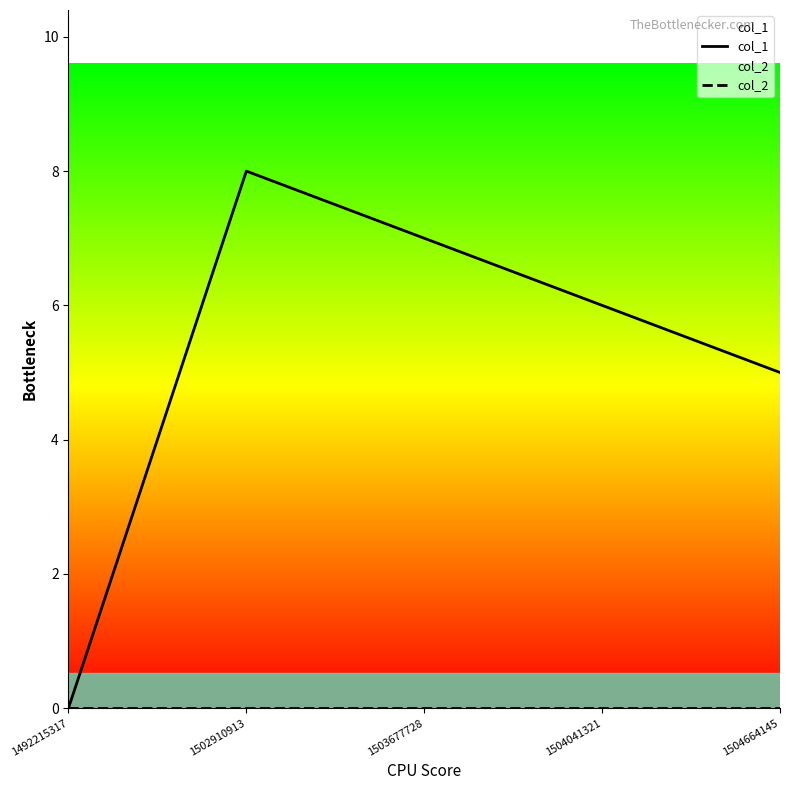

Rank the categories by col_1 value from highest to lowest.

1502910913, 1503677728, 1504041321, 1504664145, 1492215317